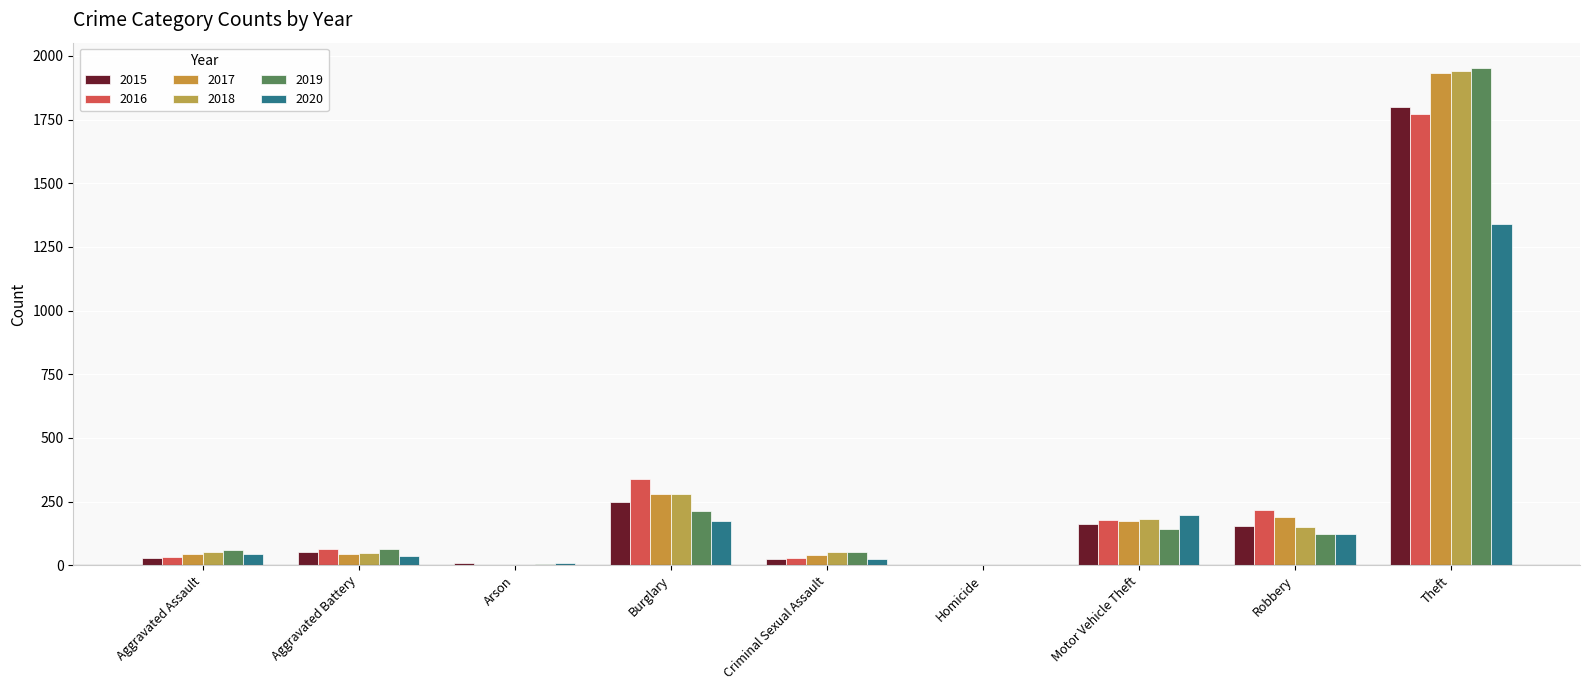

What is the difference between the highest and lowest values at Criminal Sexual Assault?

29